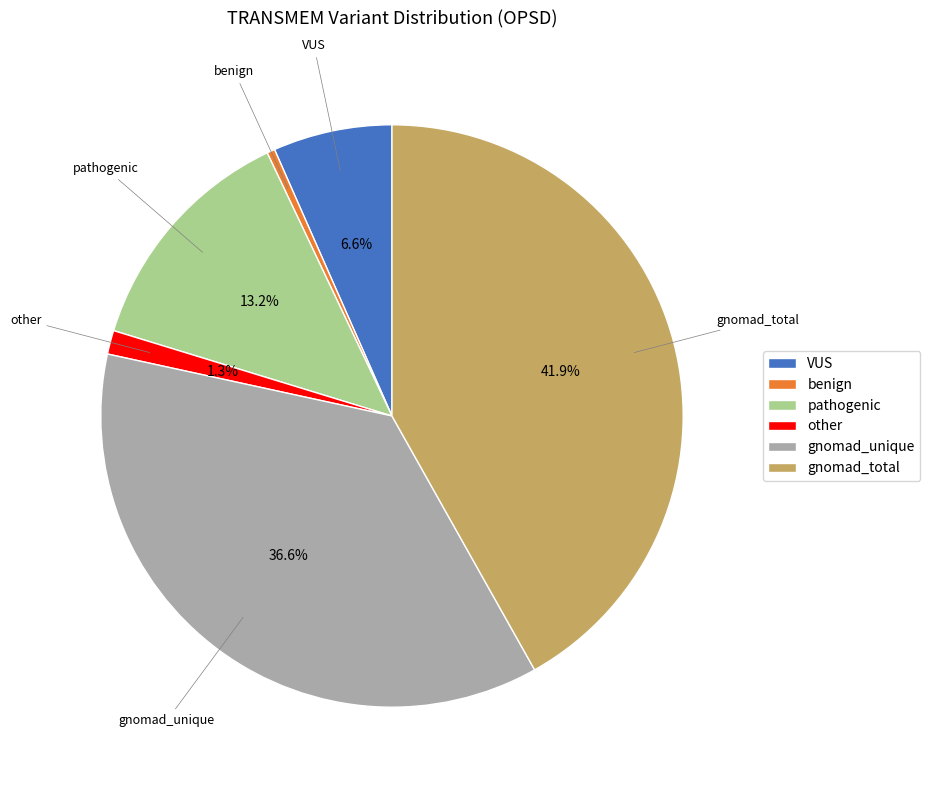

Which slice is the smallest?

benign